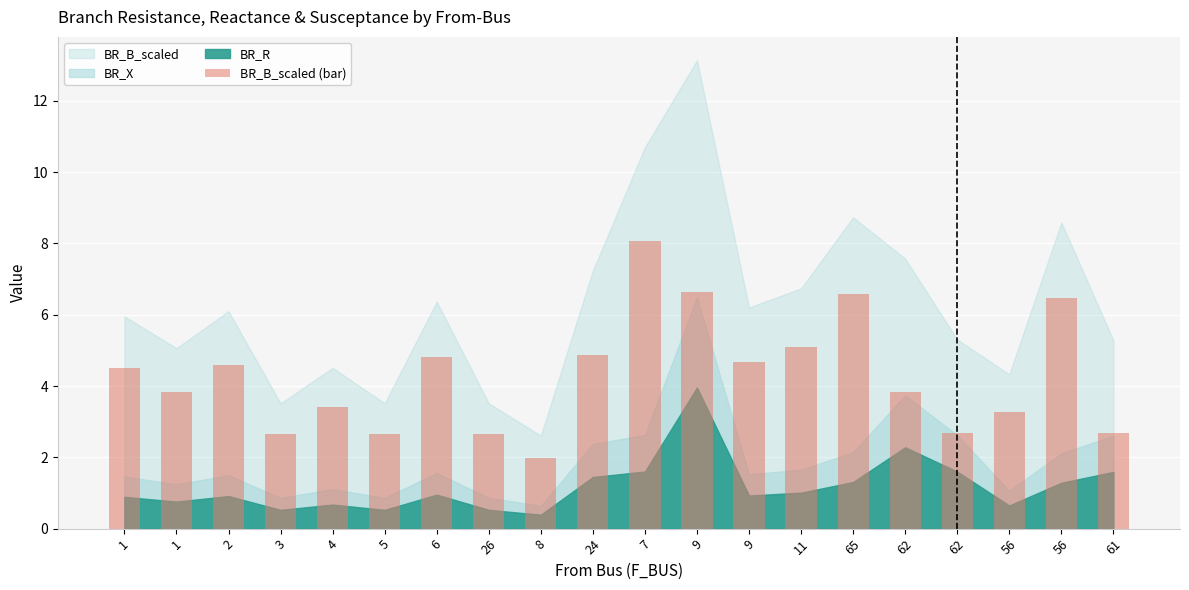

True or false: the data shows 4.1 at 5.

False